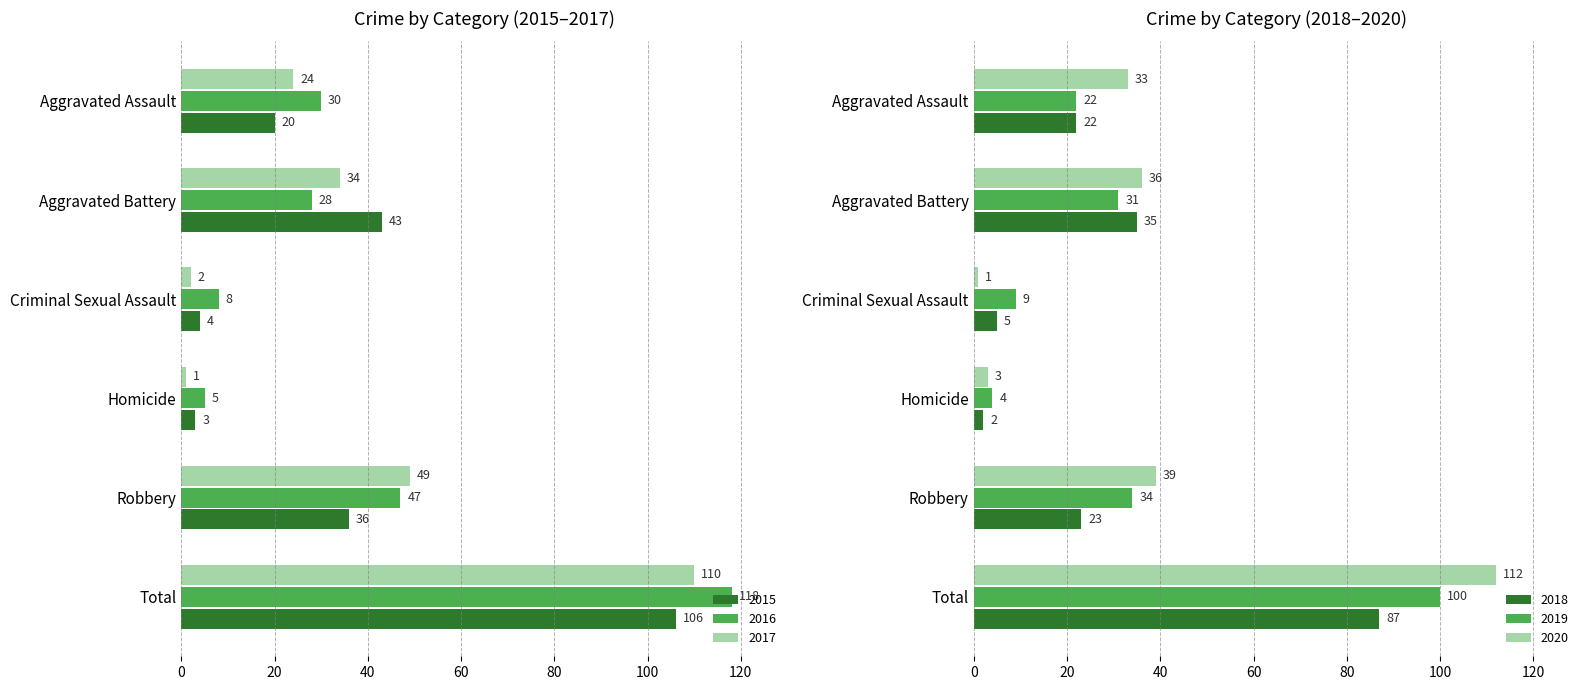

The value of 2020 at Robbery is 17. True or false?

False